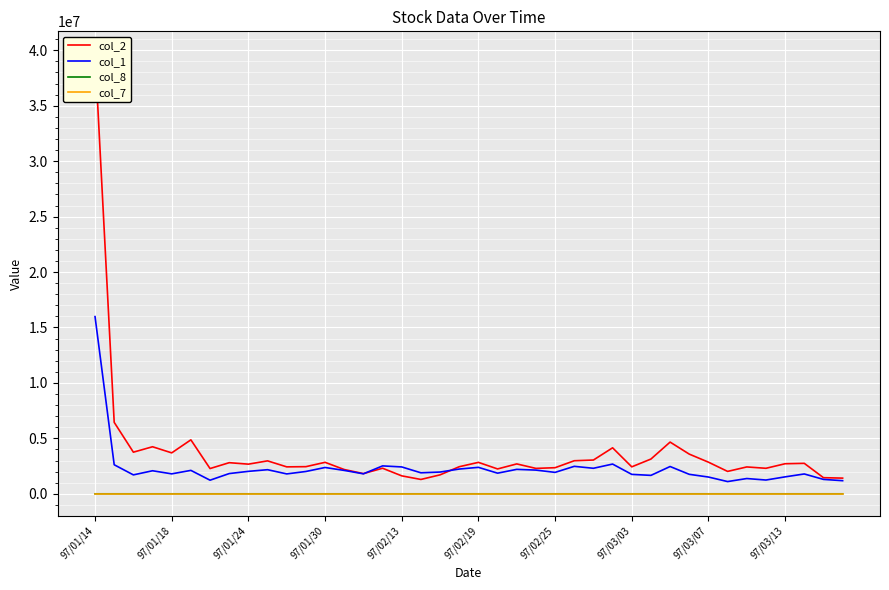

At how many categories does at least one series exceed 38482653?

1